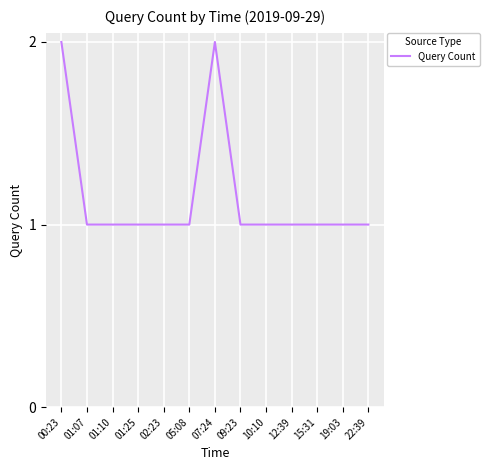

The value at 12:39 is 0. True or false?

False